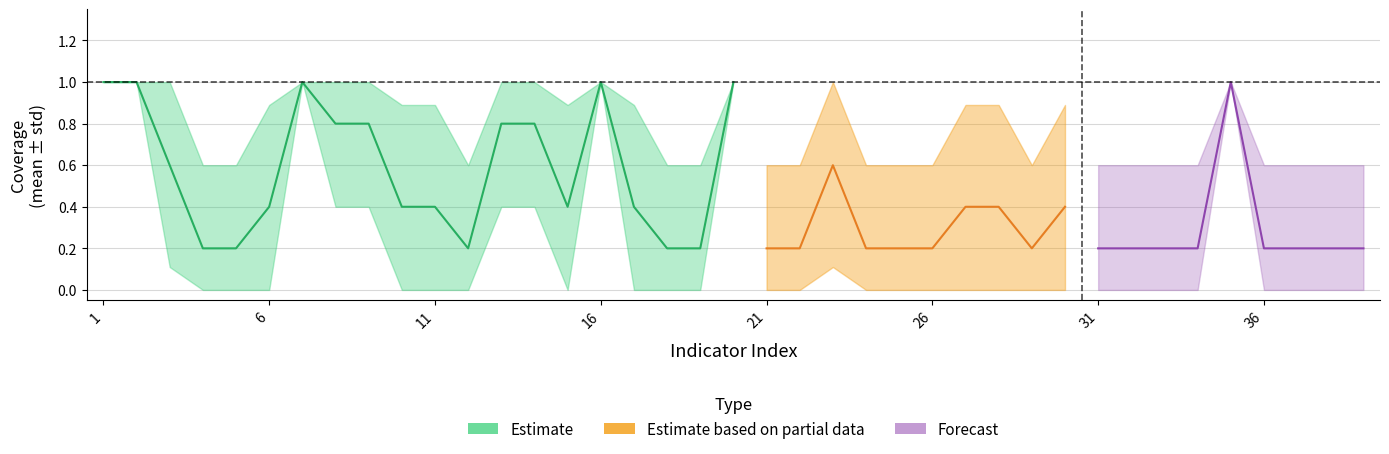

What position from the right is 7?

32